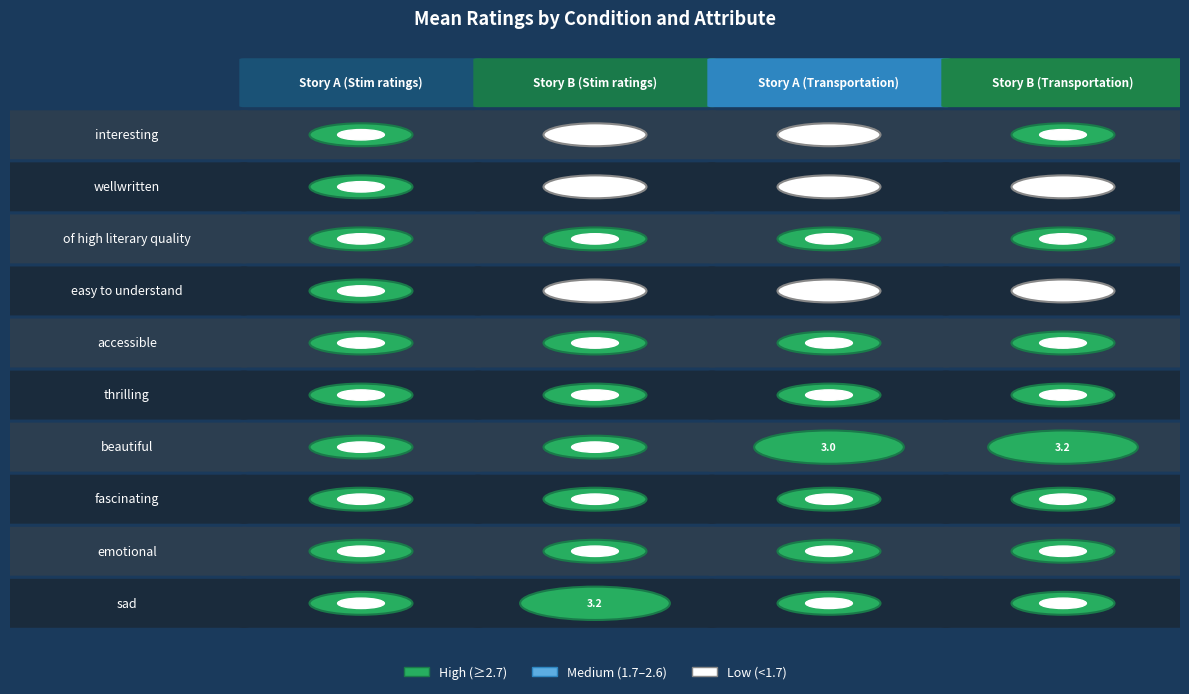

Is it true that Story A (Stim ratings) equals 2.1 at 3?

True